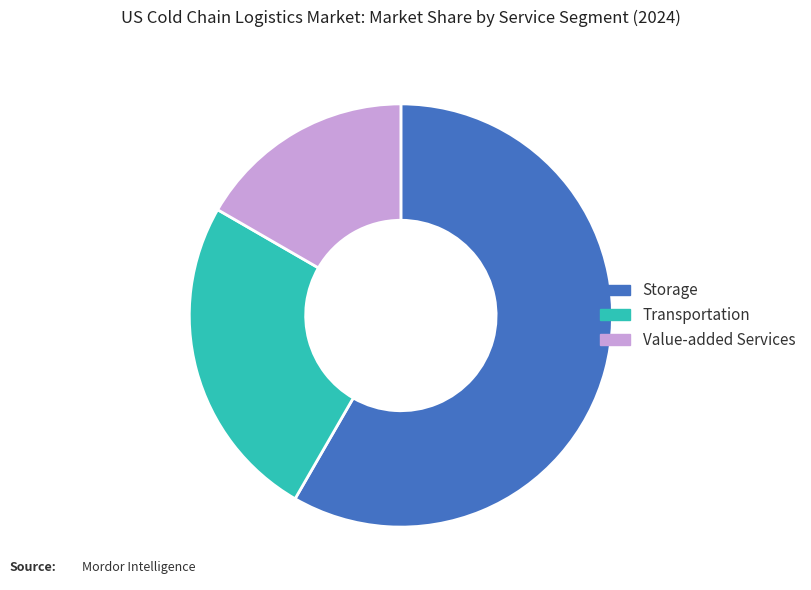

Is there a majority slice in this chart?

Yes